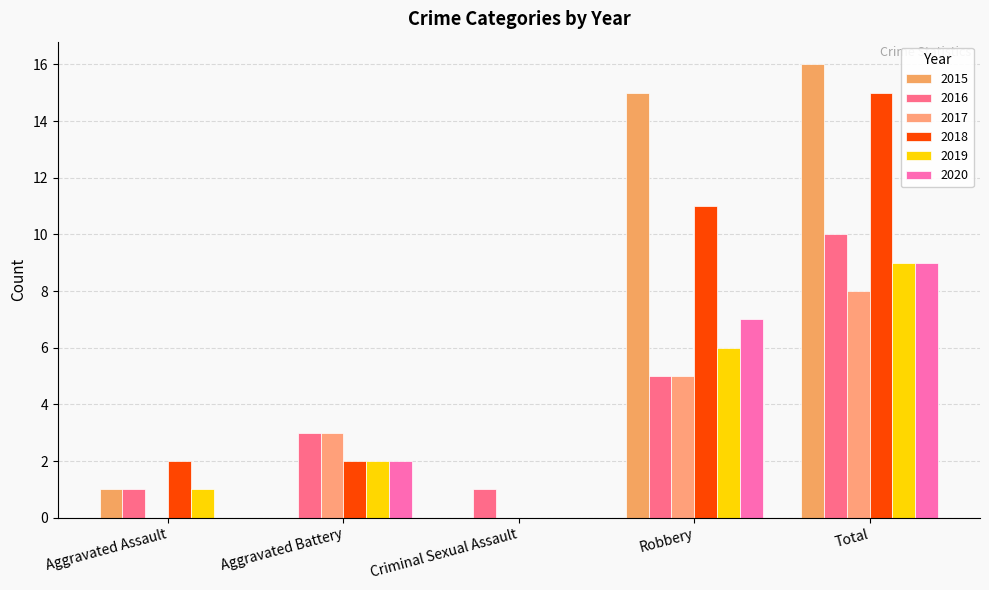

Reading left to right, extract all data points from this chart.

2015: 1	0	0	15	16
2016: 1	3	1	5	10
2017: 0	3	0	5	8
2018: 2	2	0	11	15
2019: 1	2	0	6	9
2020: 0	2	0	7	9